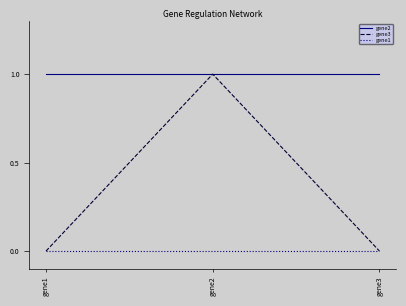

At how many categories does at least one series exceed 0?

3